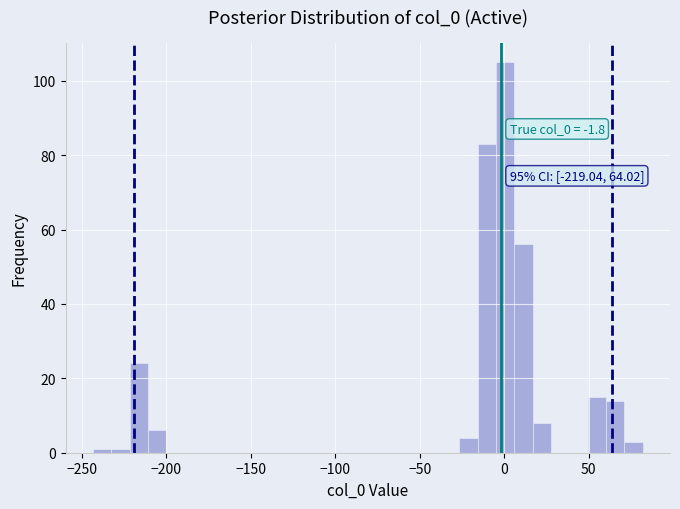

Around what value on the x-axis is the tallest bar? Give the approximate position of its centre, as read against the axis.

0